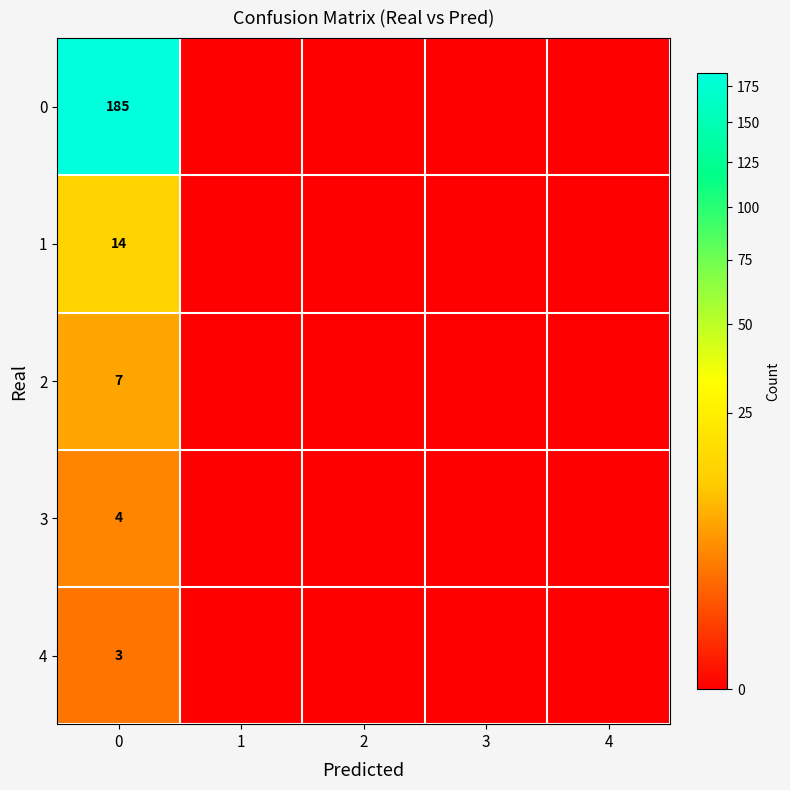

Is it true that 4 equals 3 at 0?

True